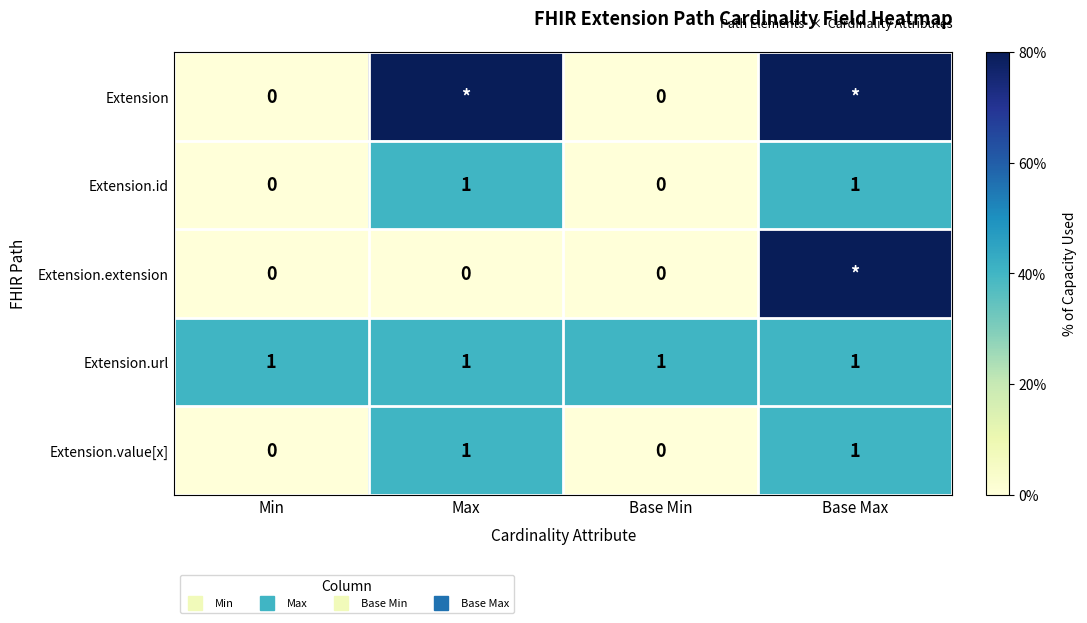

True or false: Extension.url has a value of 1 at Base Min.

True